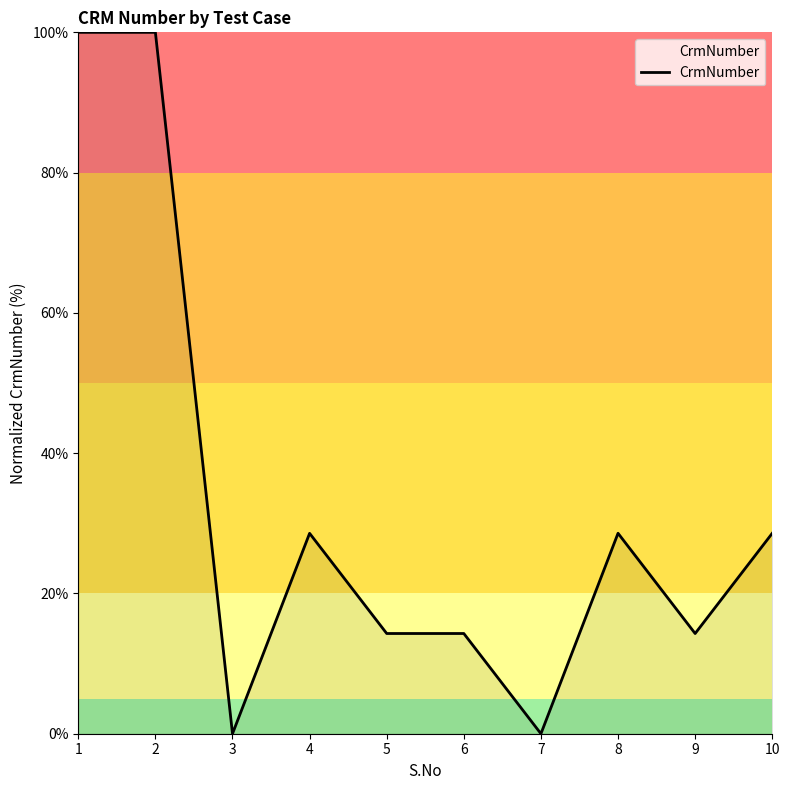

What is the difference between the maximum and minimum values?

100.0